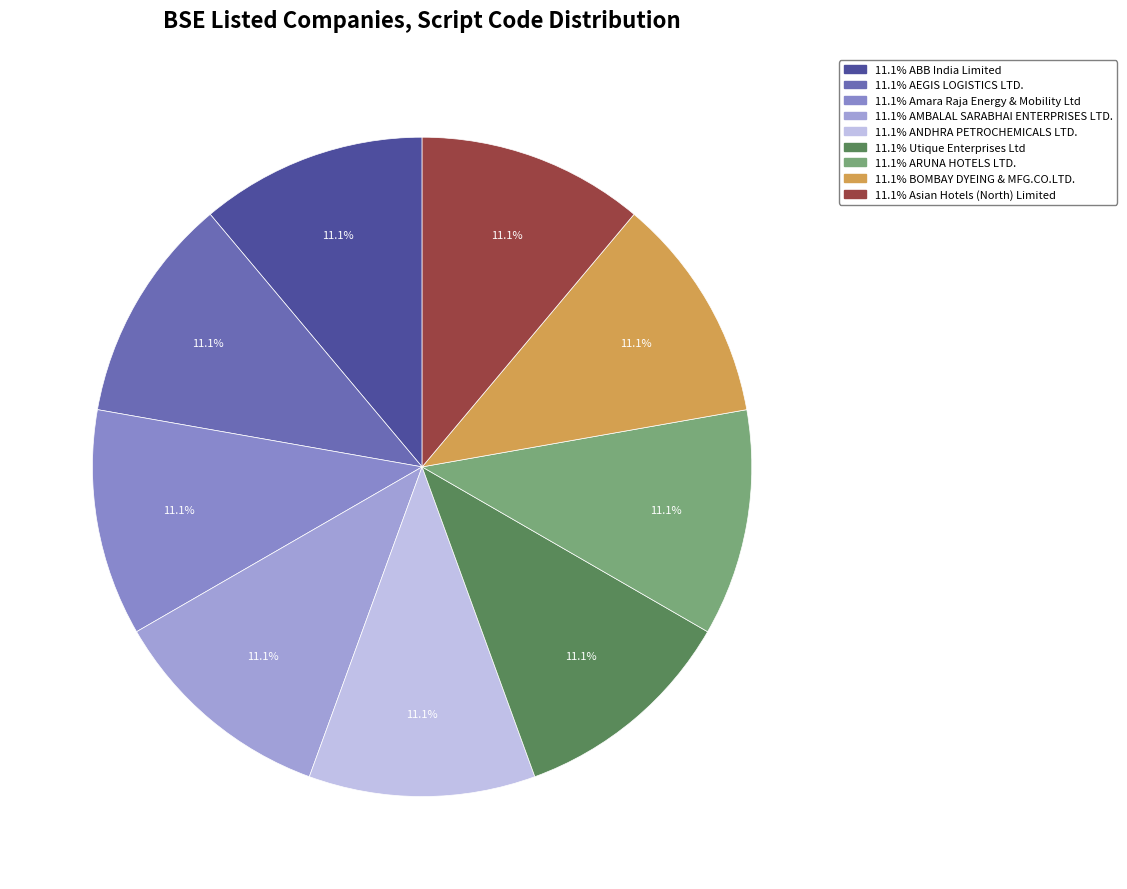

What is the largest slice in the pie chart?

Asian Hotels (North) Limited